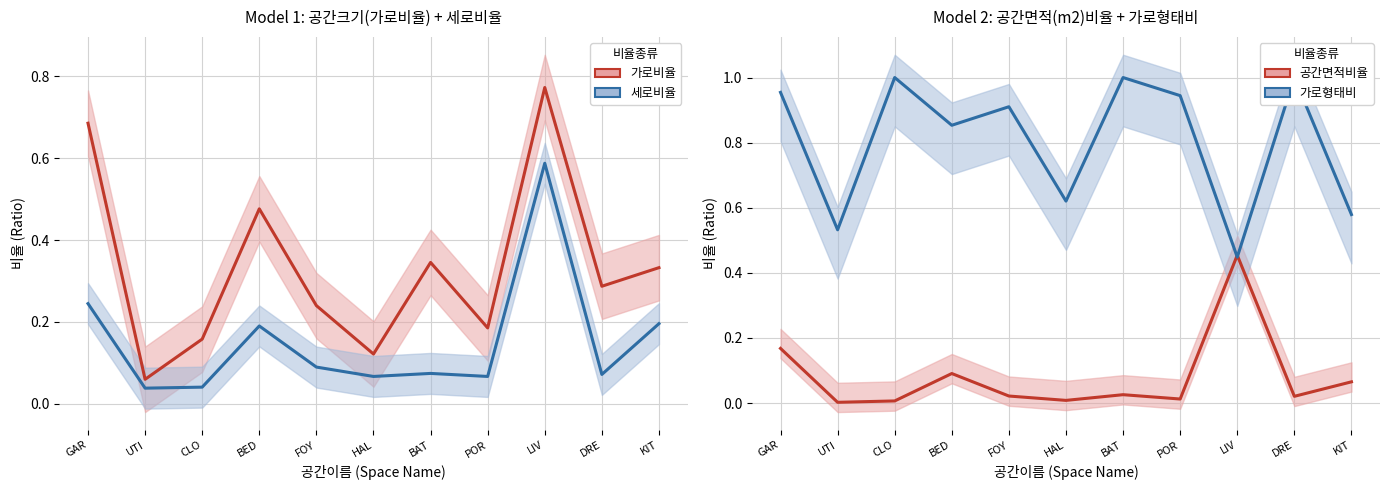

What is the sum of all 공간면적비율 values?

0.9